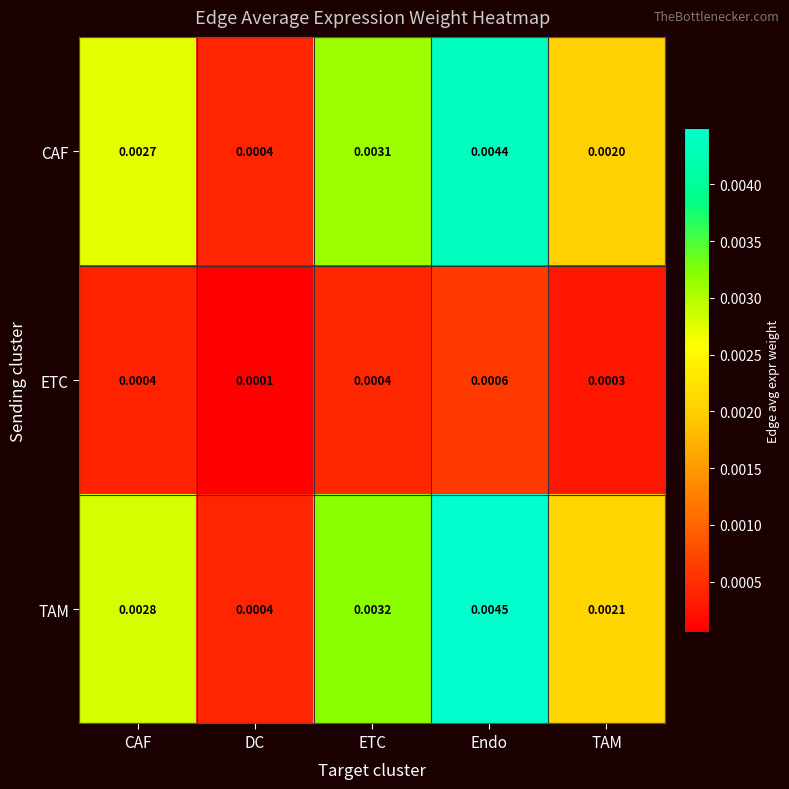

At which label is ETC closest to 0?

DC